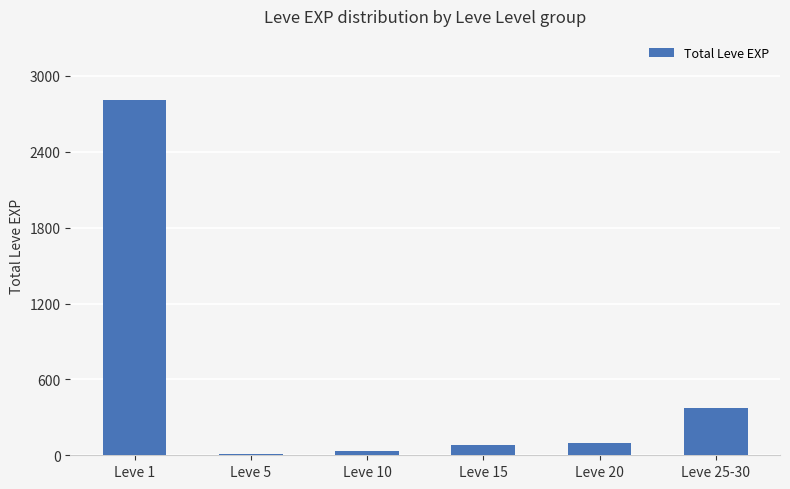

What is the average value?

569